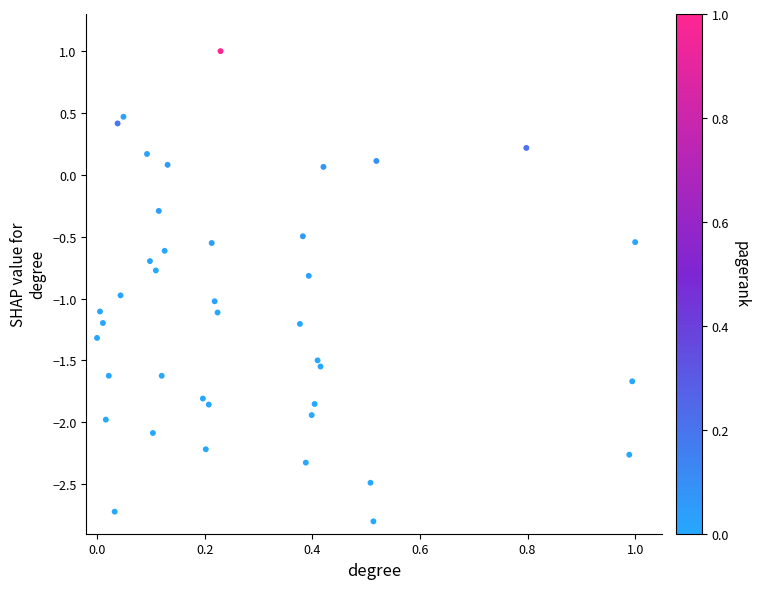

What is the range of X values (max minus min)?

1.0